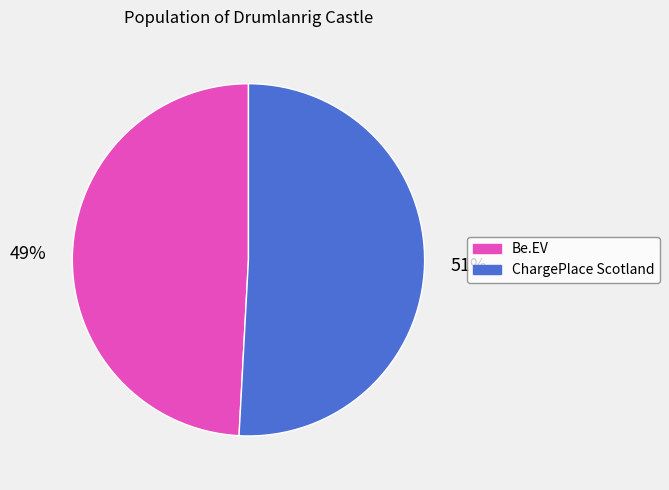

To the nearest percent, what is the difference between the largest and smallest slice percentages?

2%